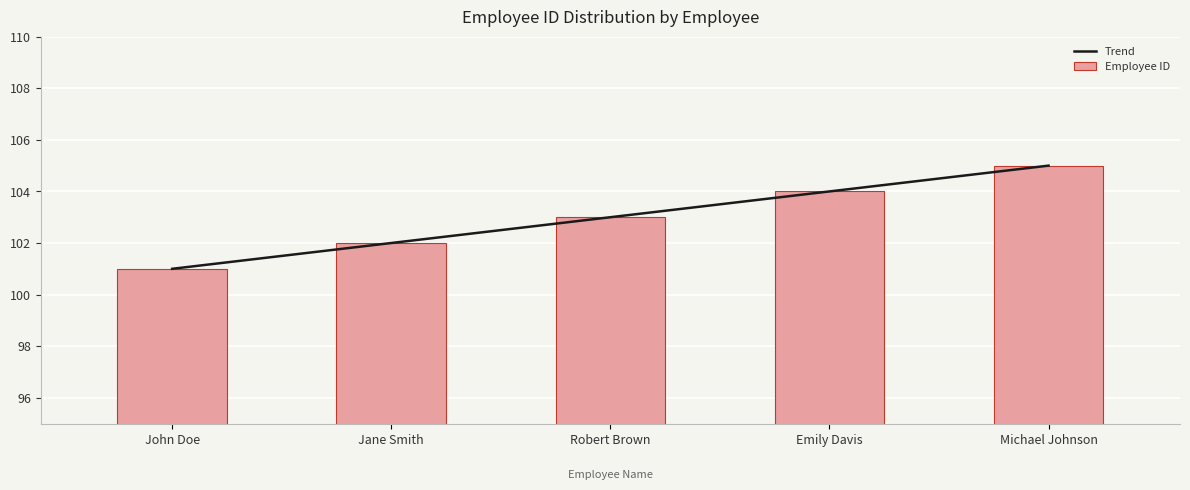

How many groups of bars are there?

5